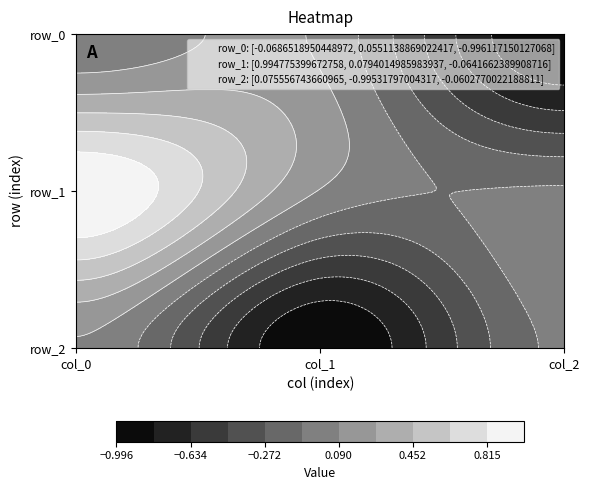

Between col_0 and col_2, which series saw the biggest shift?

row_1